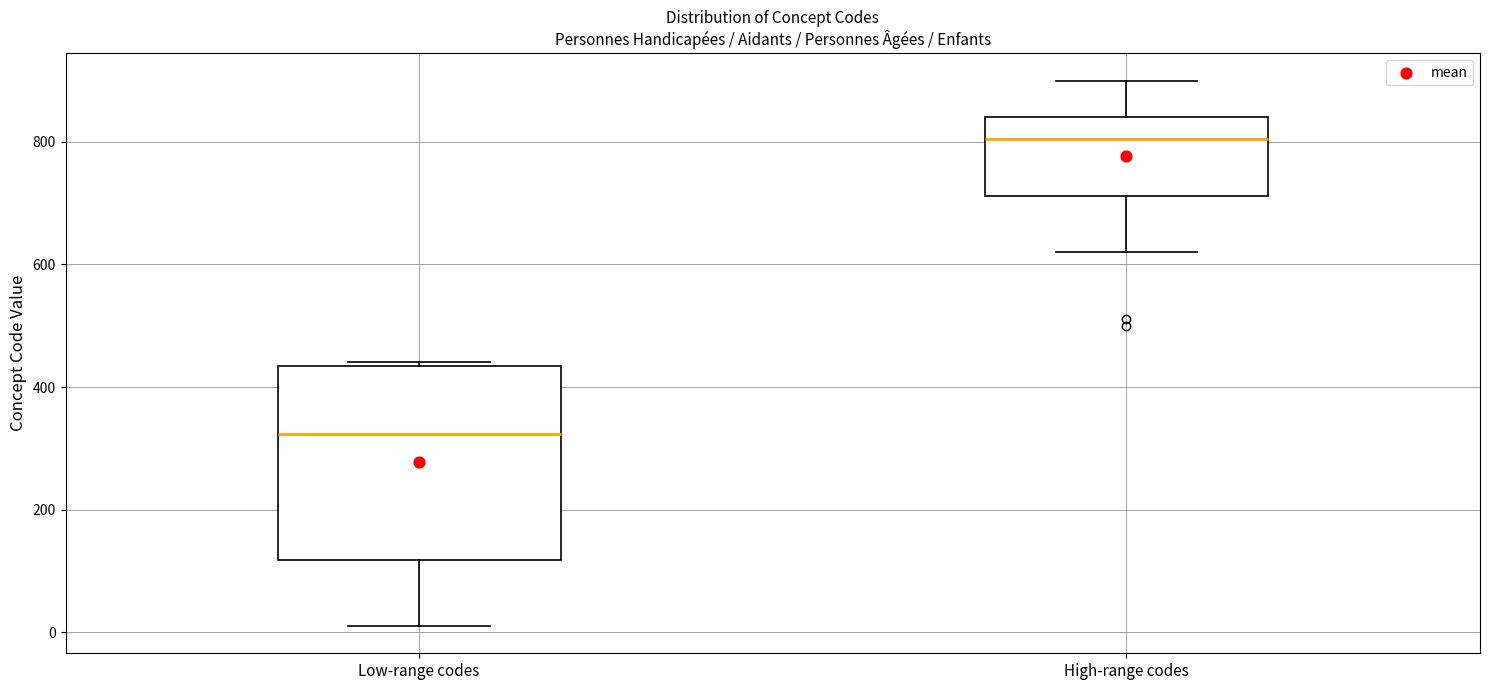

Reading left to right, read every box against the y-axis: the position of its median line, the range the box covers, and the ends of its whiskers. The values are not printed on the chart, so give them approximately, as read against the axis.

Low-range codes: median 320, box 120 to 440, whiskers 20 to 440
High-range codes: median 800, box 720 to 840, whiskers 620 to 900